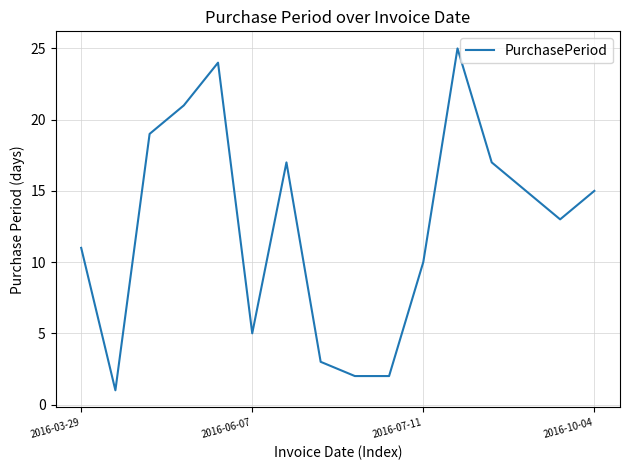

What is the maximum value shown in the chart?

25